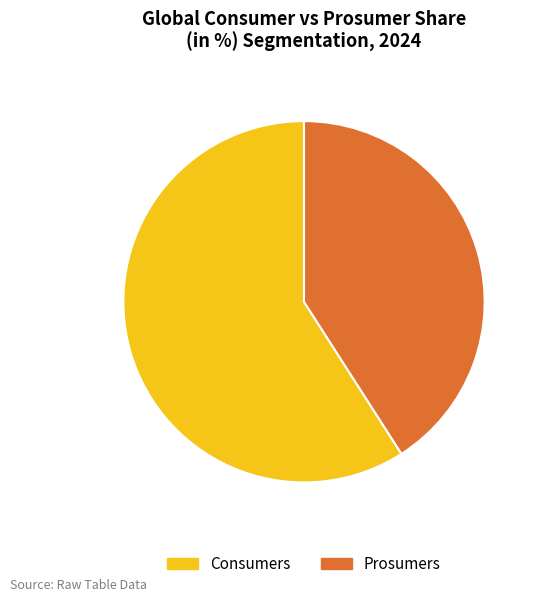

Which has a higher value, Prosumers or Consumers?

Consumers